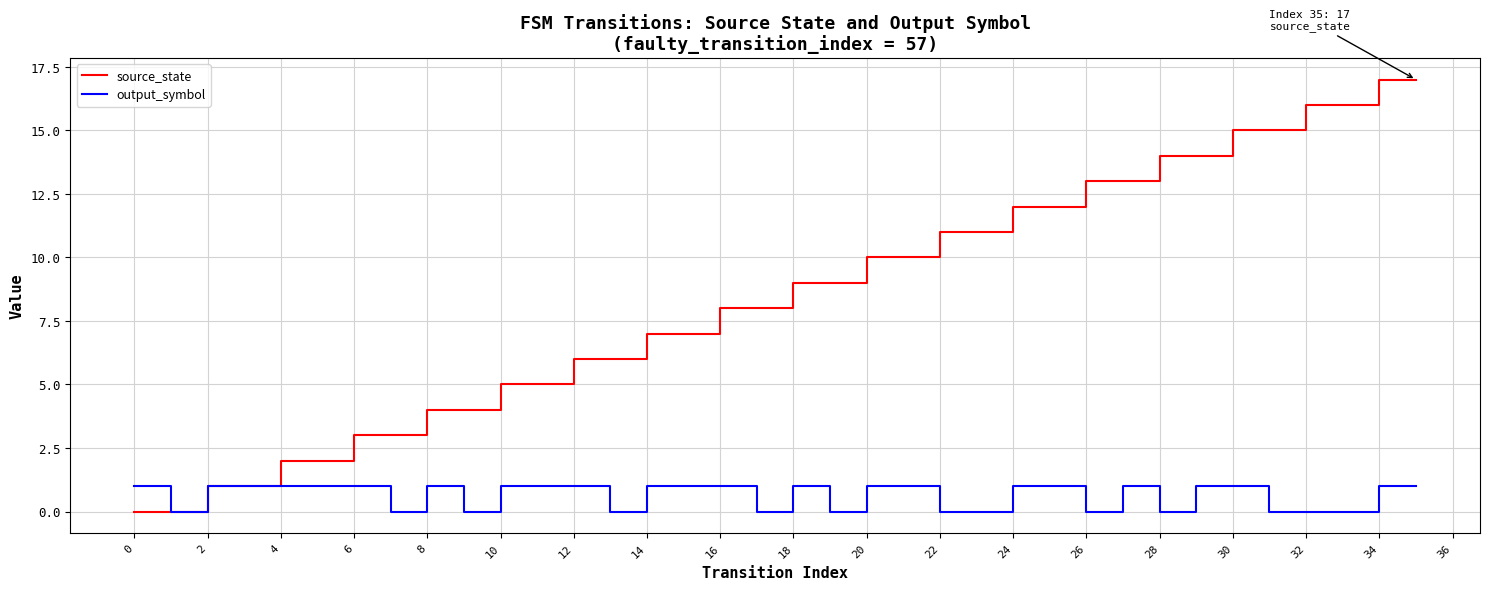

Which series has the largest range (max minus min)?

source_state